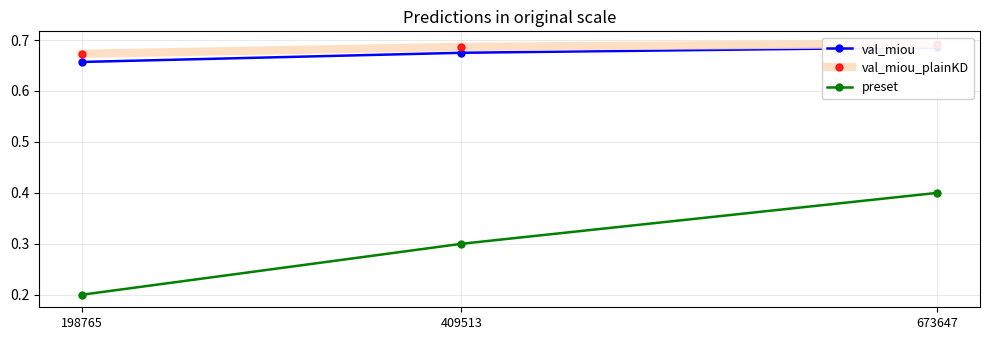

Count the number of categories in the chart.

3